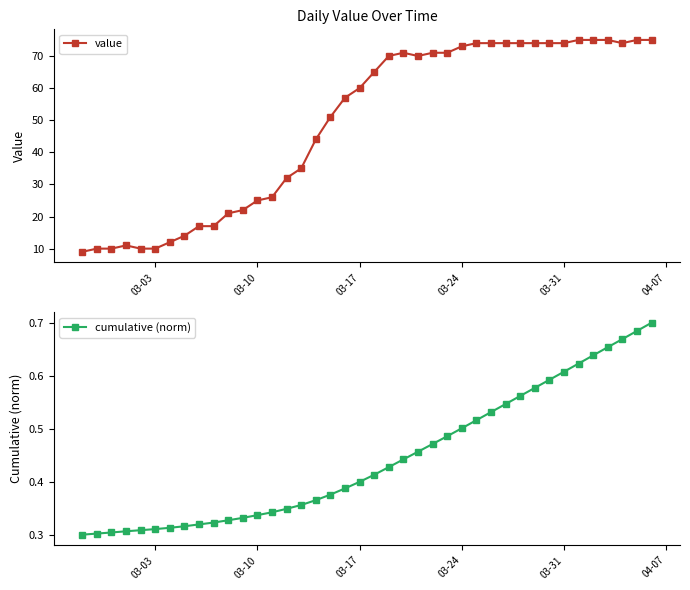

Reading right to left, list all the values displayed in this chart.

value: 75.0	75.0	74.0	75.0	75.0	75.0	74.0	74.0	74.0	74.0	74.0	74.0	74.0	73.0	71.0	71.0	70.0	71.0	70.0	65.0	60.0	57.0	51.0	44.0	35.0	32.0	26.0	25.0	22.0	21.0	17.0	17.0	14.0	12.0	10.0	10.0	11.0	10.0	10.0	9.0
cumulative (norm): 0.7	0.7	0.7	0.7	0.6	0.6	0.6	0.6	0.6	0.6	0.5	0.5	0.5	0.5	0.5	0.5	0.5	0.4	0.4	0.4	0.4	0.4	0.4	0.4	0.4	0.3	0.3	0.3	0.3	0.3	0.3	0.3	0.3	0.3	0.3	0.3	0.3	0.3	0.3	0.3